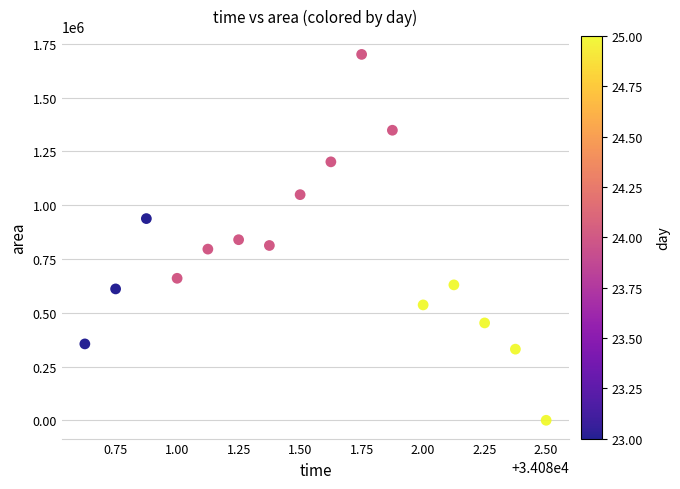

How many points are shown in the scatter plot?

16